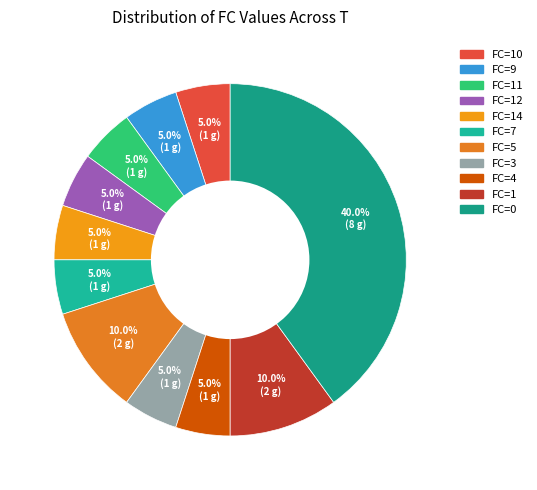

Which category has the smallest portion of the pie?

FC=10